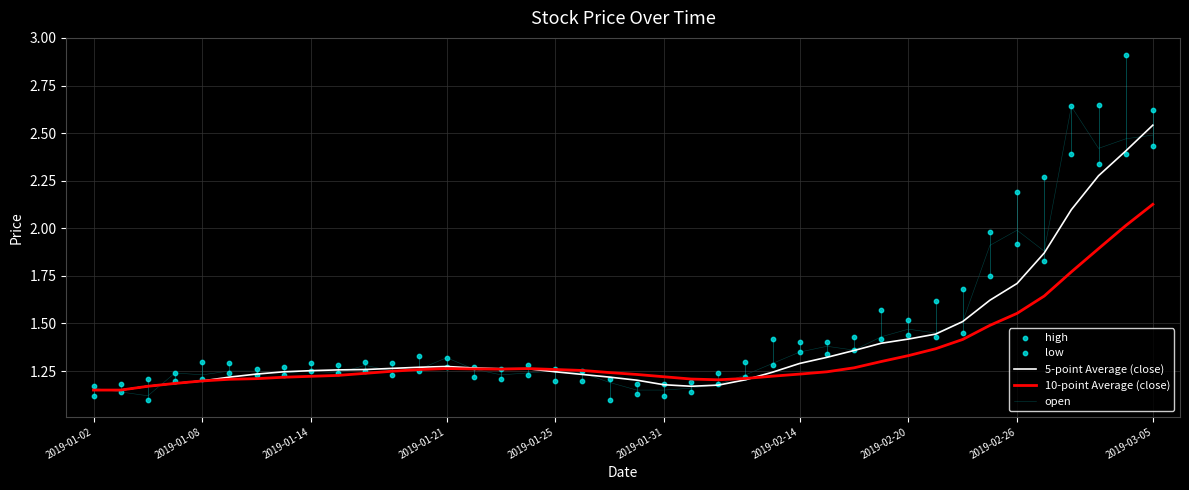

What are all the series names shown in the legend?

5-point Average (close), 10-point Average (close), open, high, low